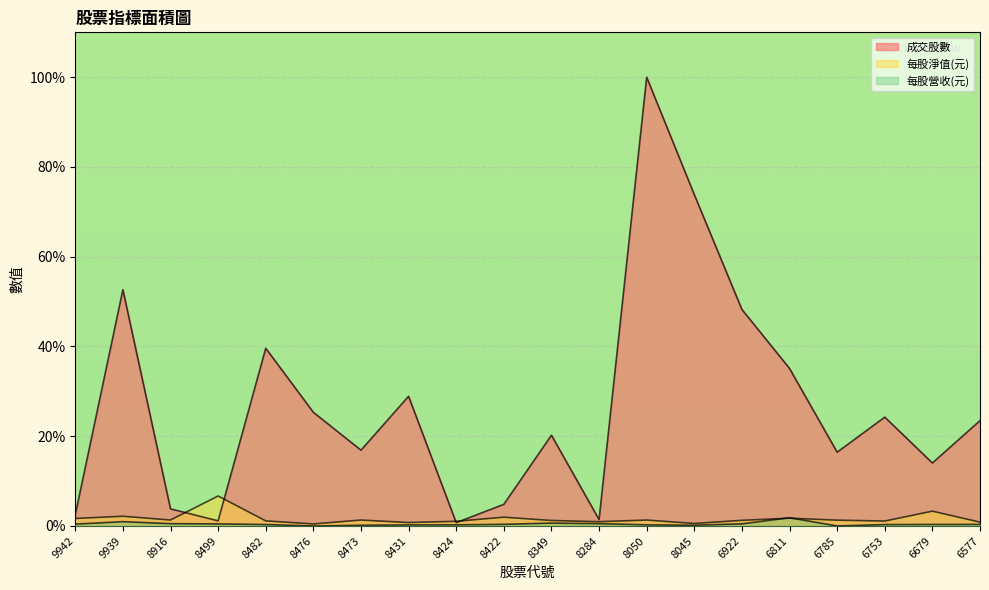

Count the number of data series in this chart.

3